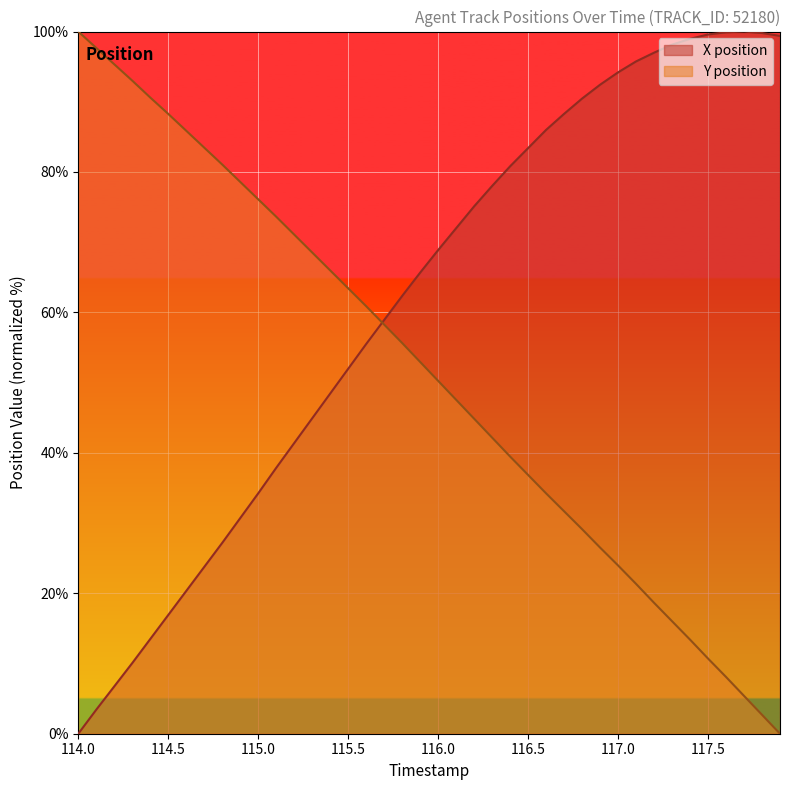

Rank the series by their average value, from lowest to highest.

Y position, X position